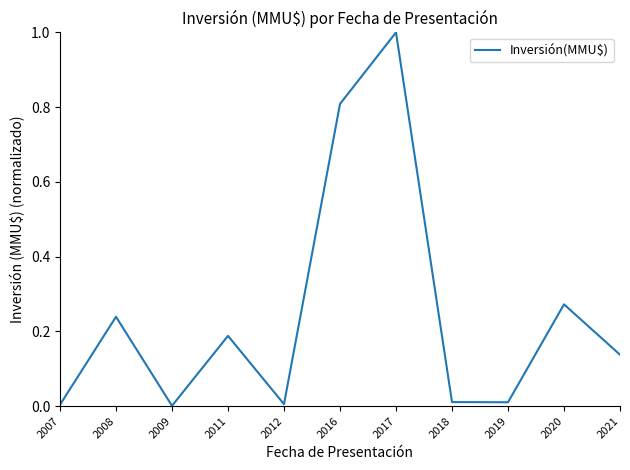

The value at 2008 is 0.1. True or false?

False